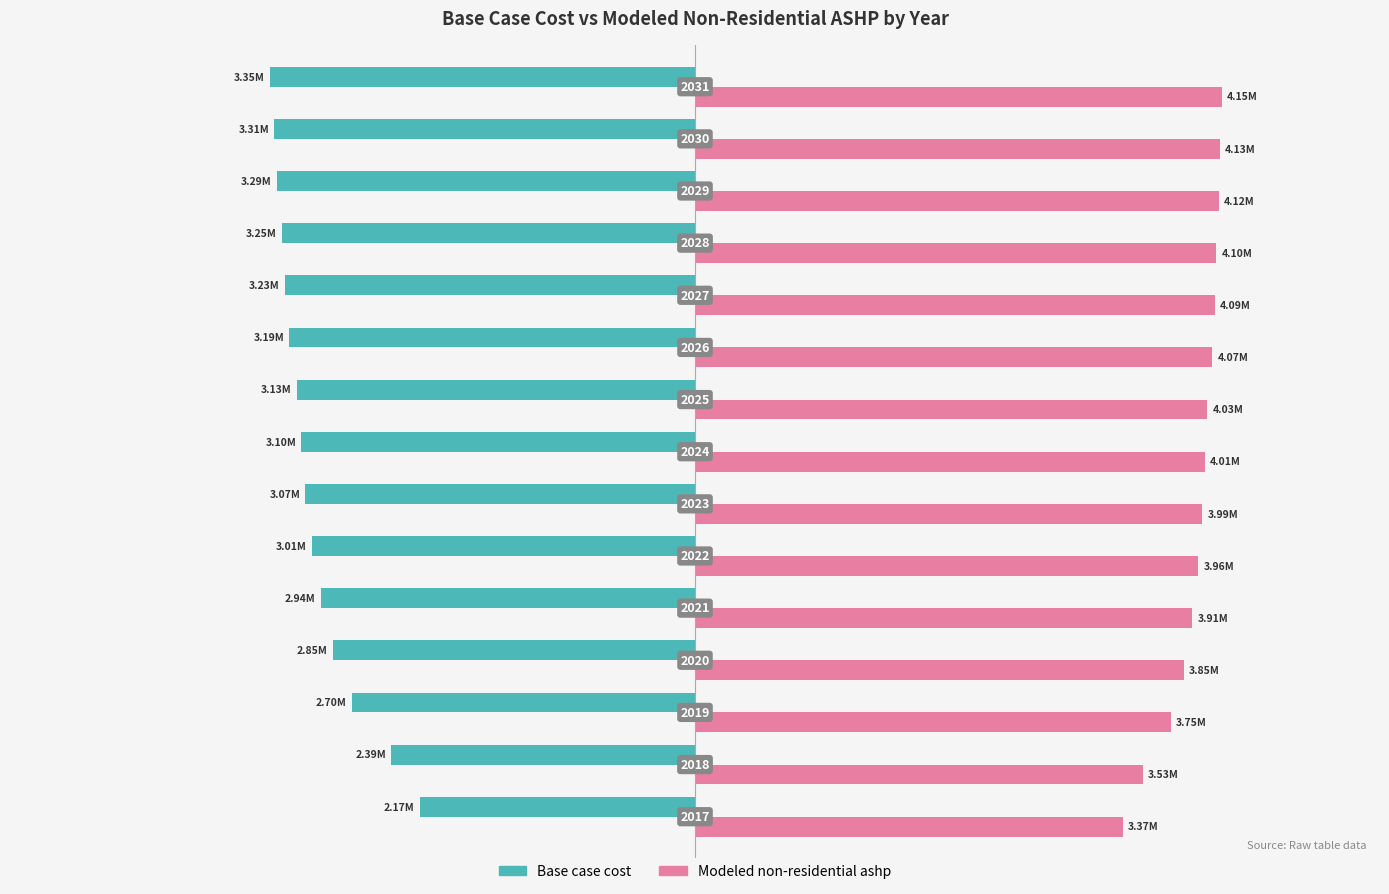

Reading left to right, extract all data points from this chart.

Base case cost: -2166549.4	-2392196.1	-2704256.7	-2850225.5	-2944675.8	-3014508.4	-3066872.1	-3098044.3	-3133467.0	-3193232.5	-3227682.1	-3253259.7	-3290870.4	-3311223.7	-3347459.3
Modeled non-residential ashp: 3367922.8	3526410.6	3745482.0	3847539.1	3913576.1	3960161.4	3994443.8	4012700.9	4032625.3	4071726.5	4090677.9	4103340.4	4122869.8	4130307.9	4148462.3